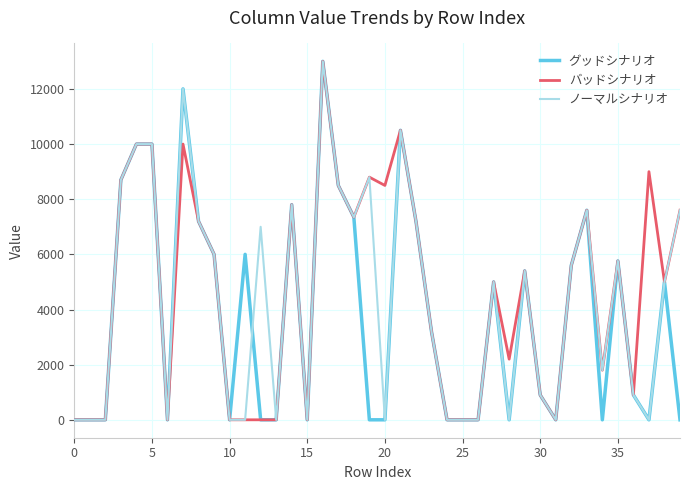

True or false: バッドシナリオ has more than 1 points higher than both neighbors.

True